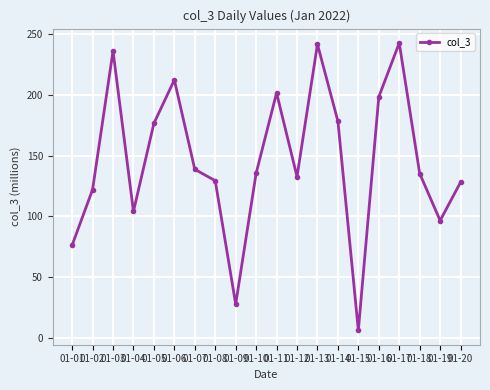

What is the approximate value at 01-14?

178.3